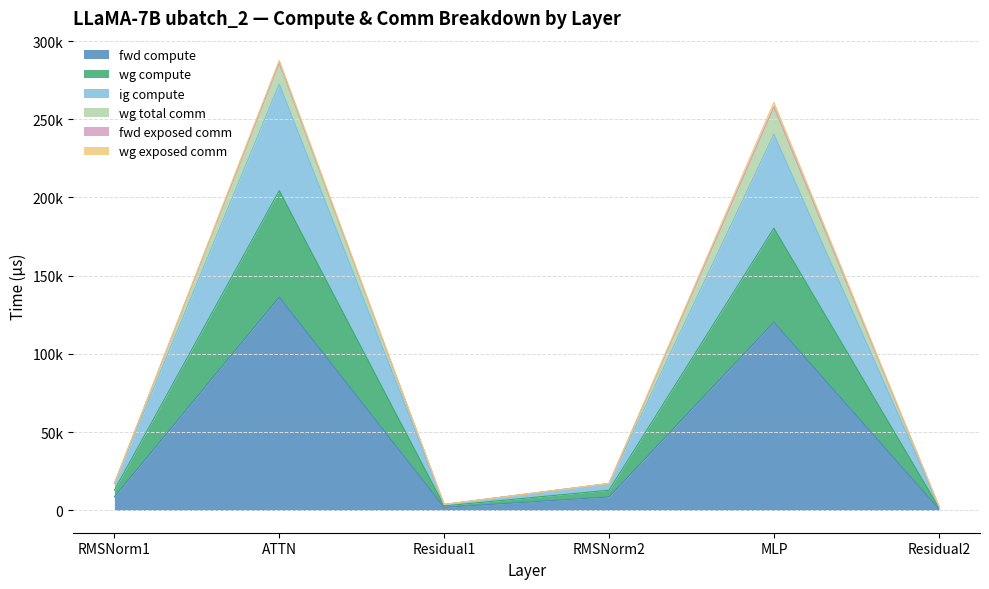

The ig compute series shows 18261.8 at RMSNorm2. True or false?

False